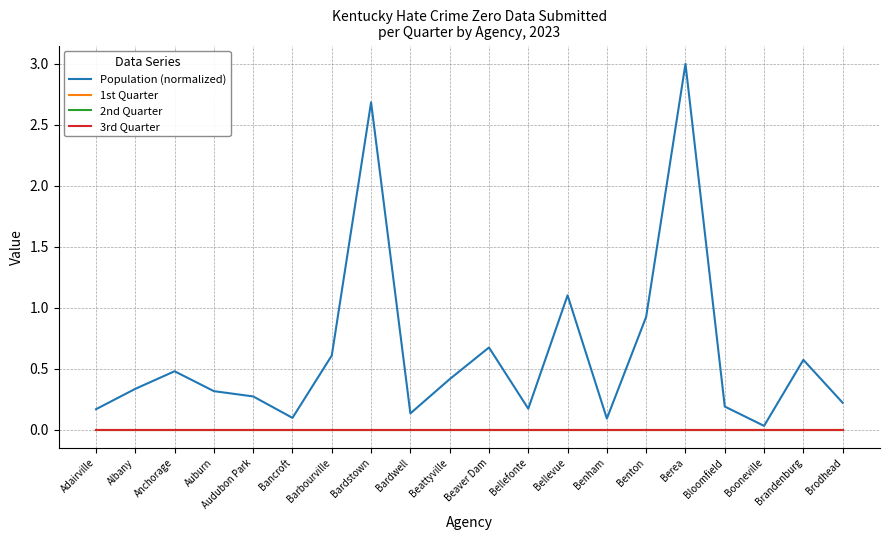

Is this an area chart (filled region under the line)?

No